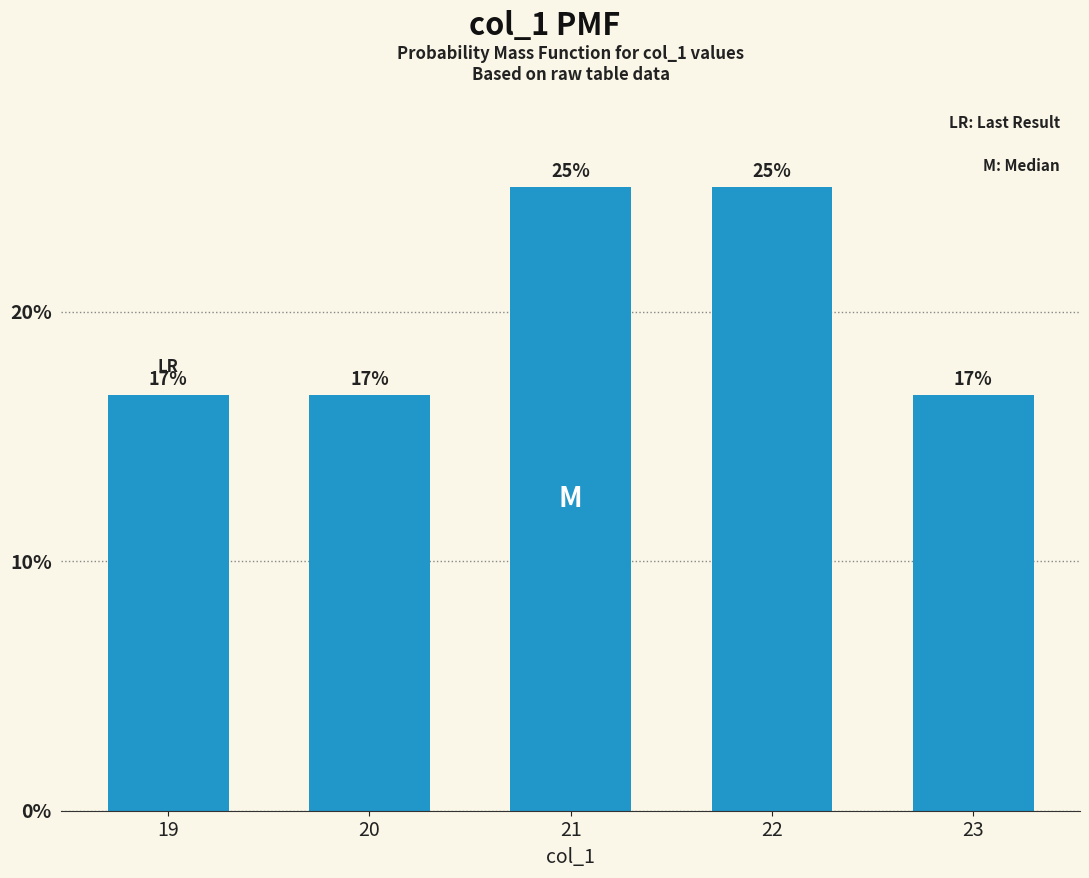

How many bars are there in total?

5